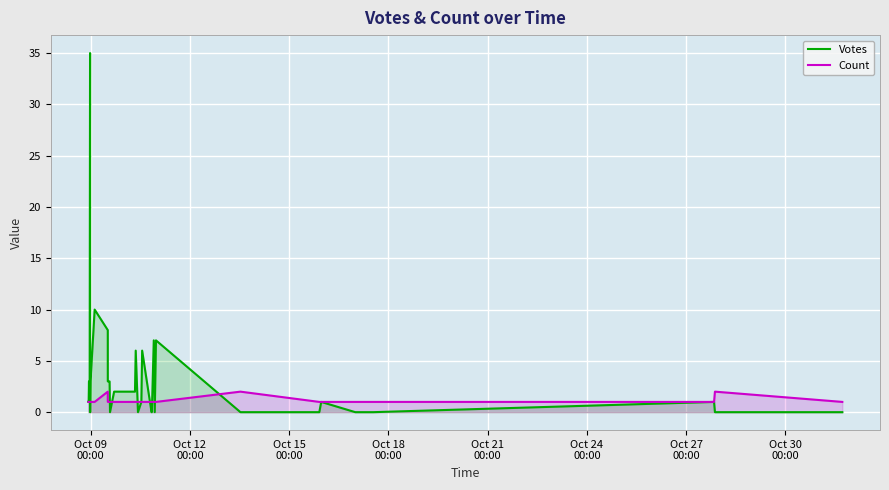

Which series has the widest spread of values?

Votes